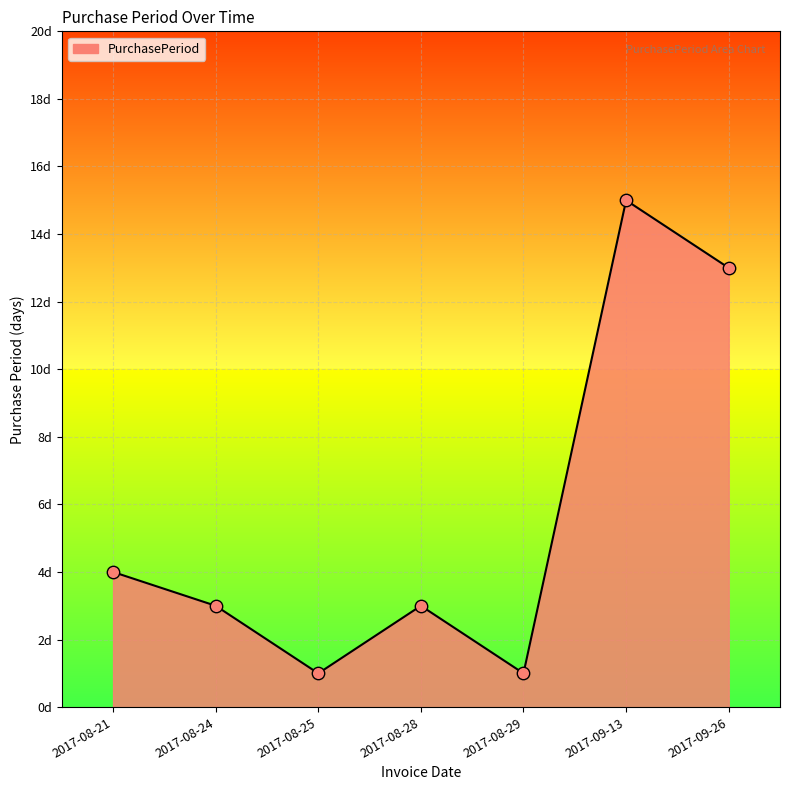

Is this an area chart (filled region under the line)?

Yes